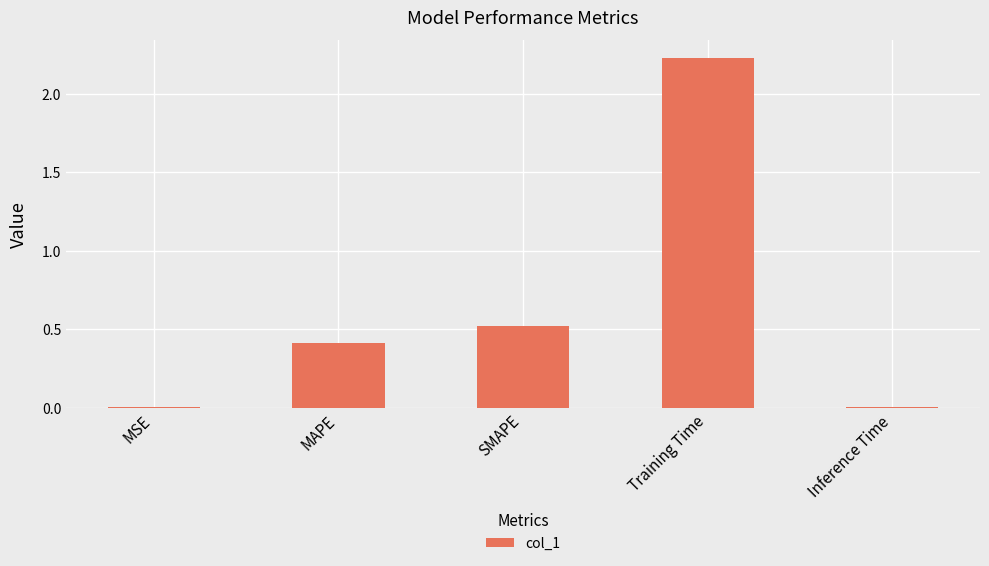

What is the sum of all values?

3.2